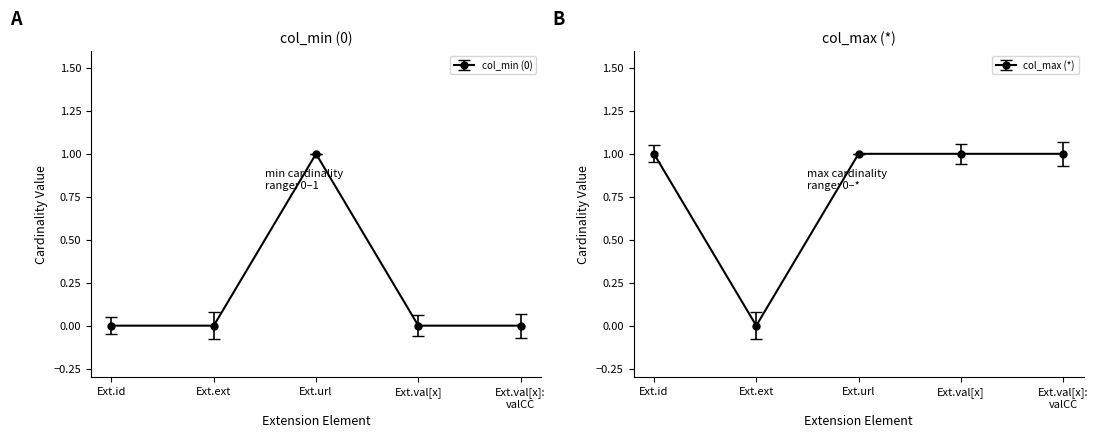

True or false: col_min (0) and col_max (*) intersect in this chart.

False